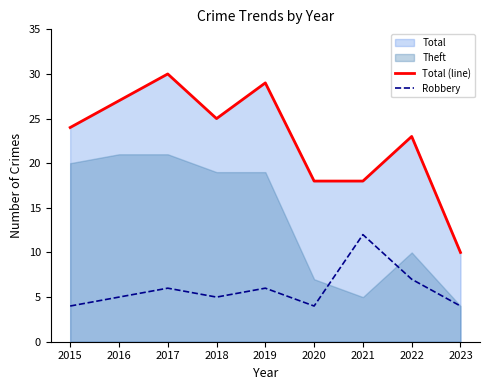

What is the greatest value displayed?

30